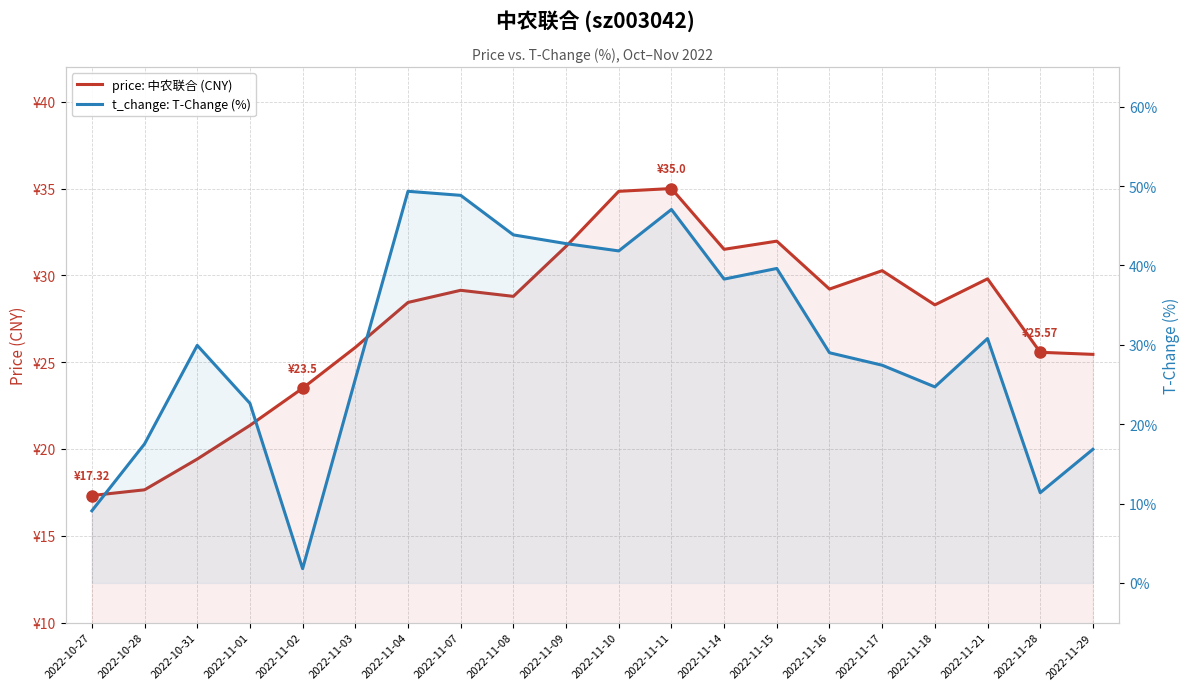

What is the difference between the maximum and minimum values in the t_change: T-Change (%) series?

47.5